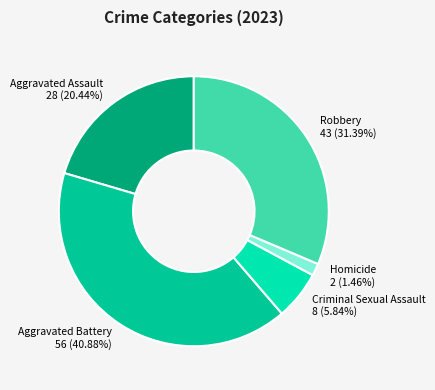

How many slices are in this pie chart?

5